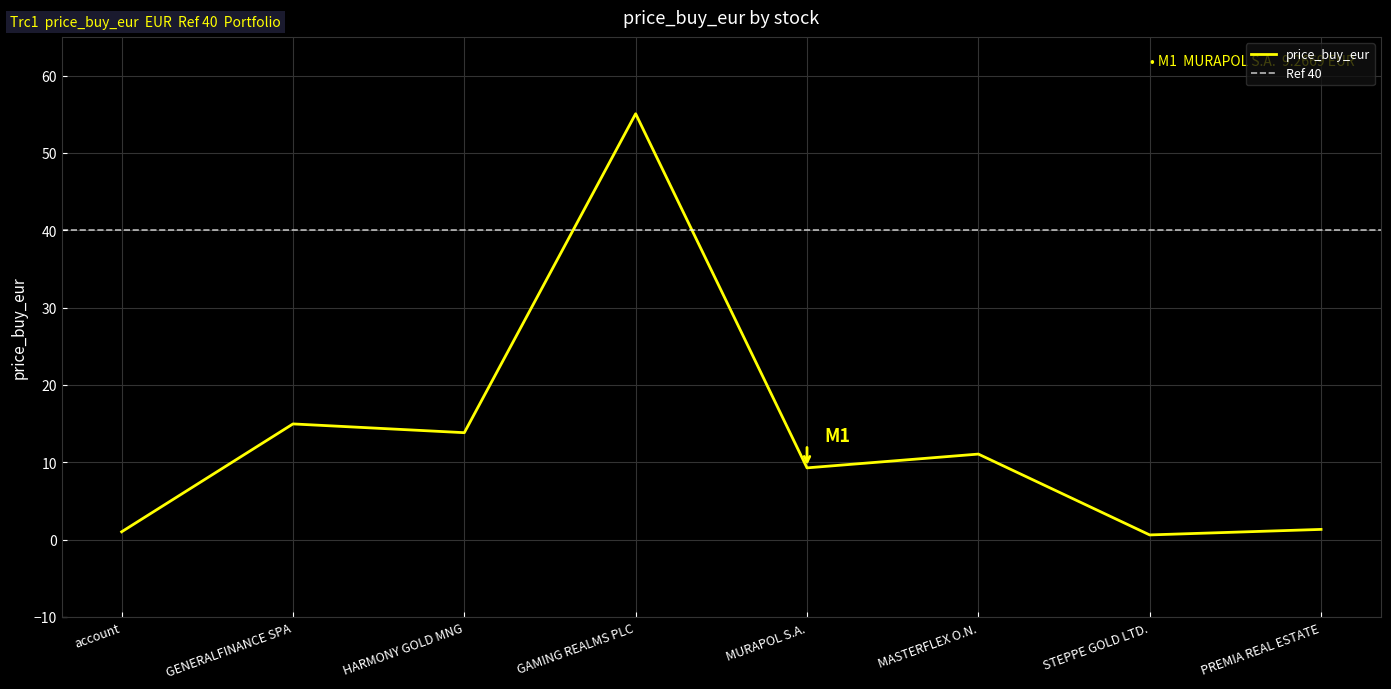

What is the greatest value displayed?

55.1